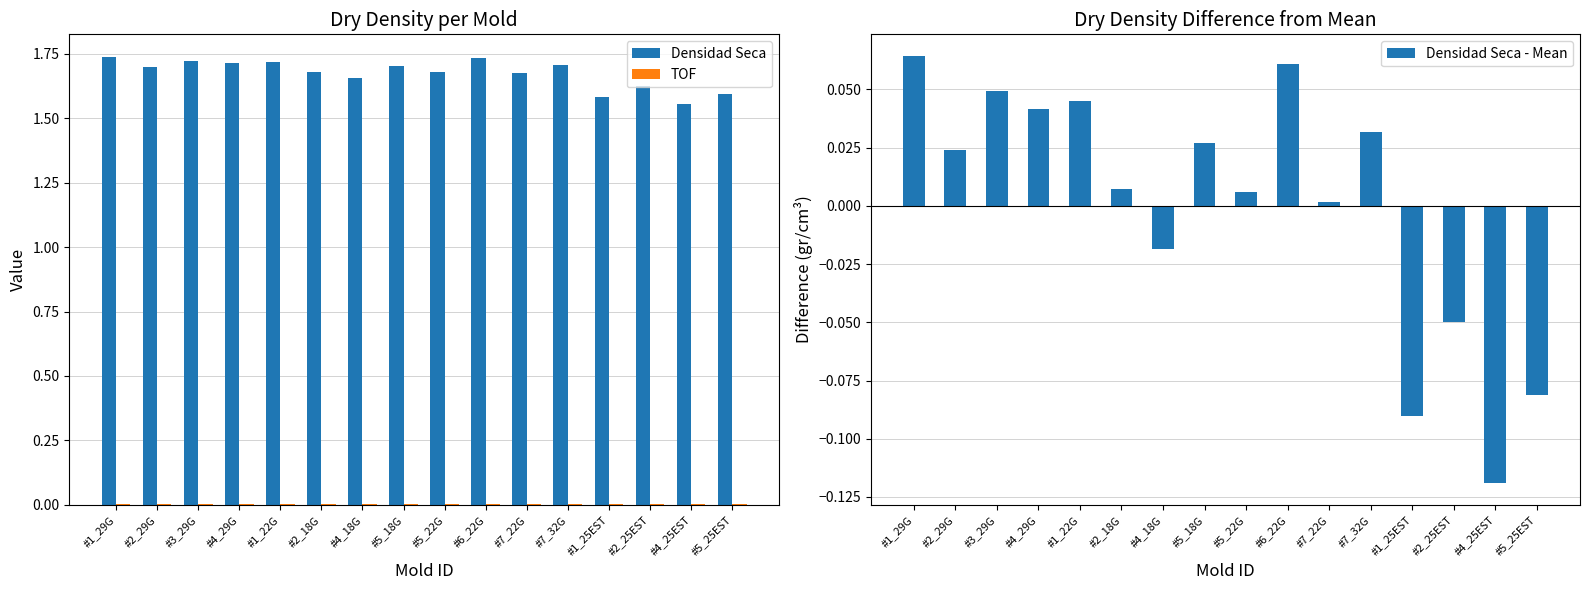

Is it true that Densidad Seca - Mean equals -0.0 at #1_25EST?

False